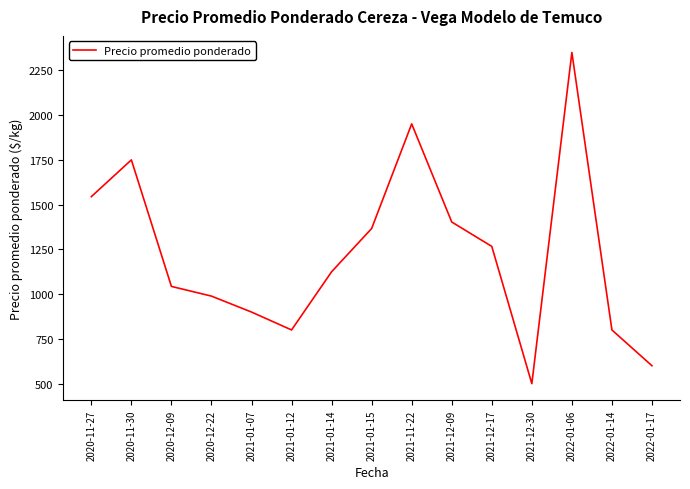

Between 2022-01-14 and 2020-12-22, which is larger?

2020-12-22